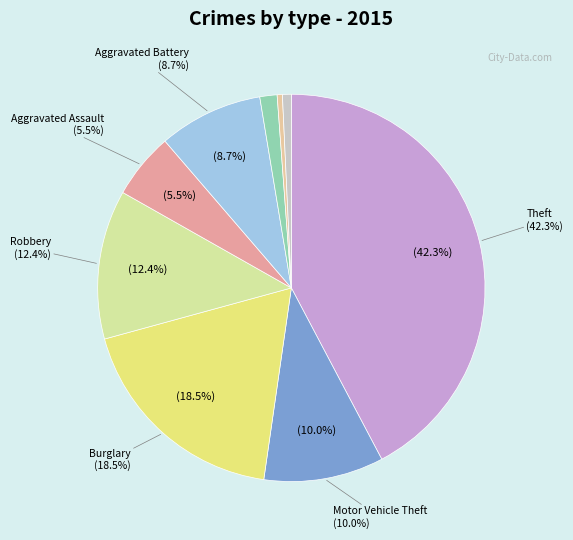

True or false: Theft accounts for 53% of the total.

False